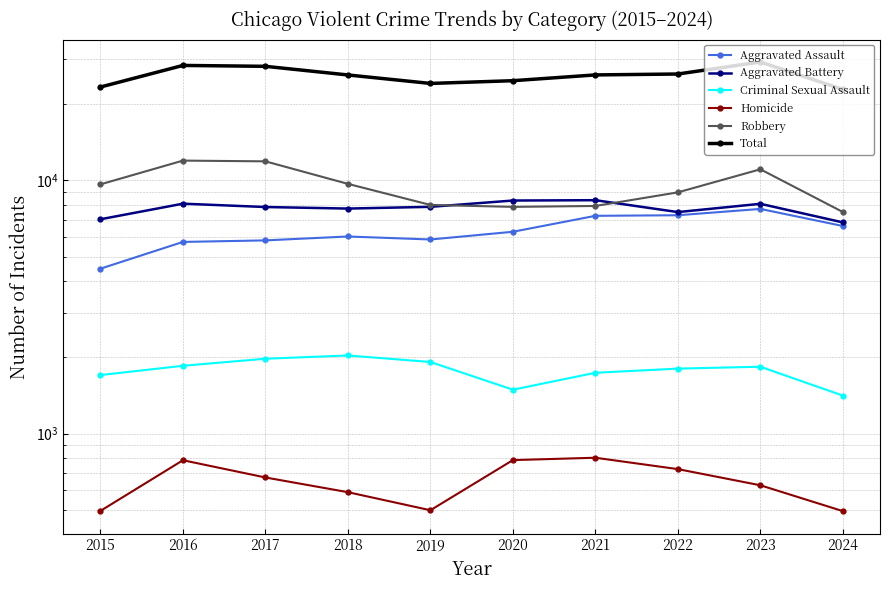

What is the value of the Total point at the 1st from the left?

23337